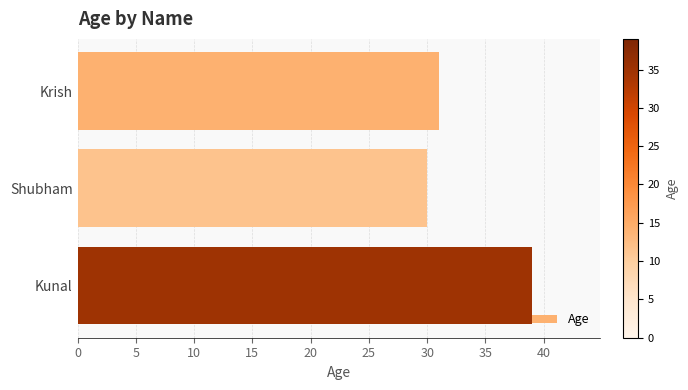

True or false: the data shows 51 at Shubham.

False